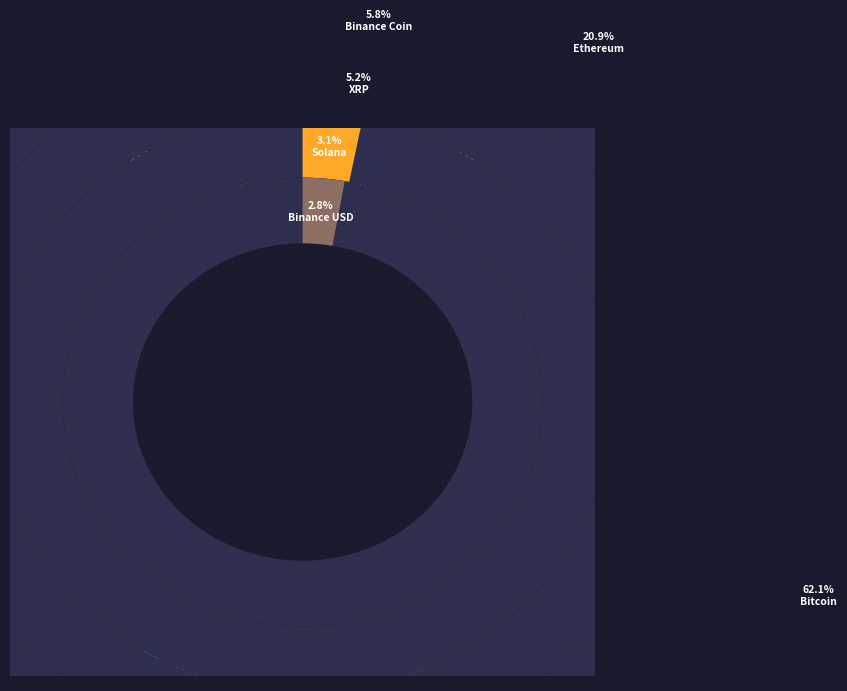

To the nearest percent, what is the difference between the largest and smallest slice percentages?

59%